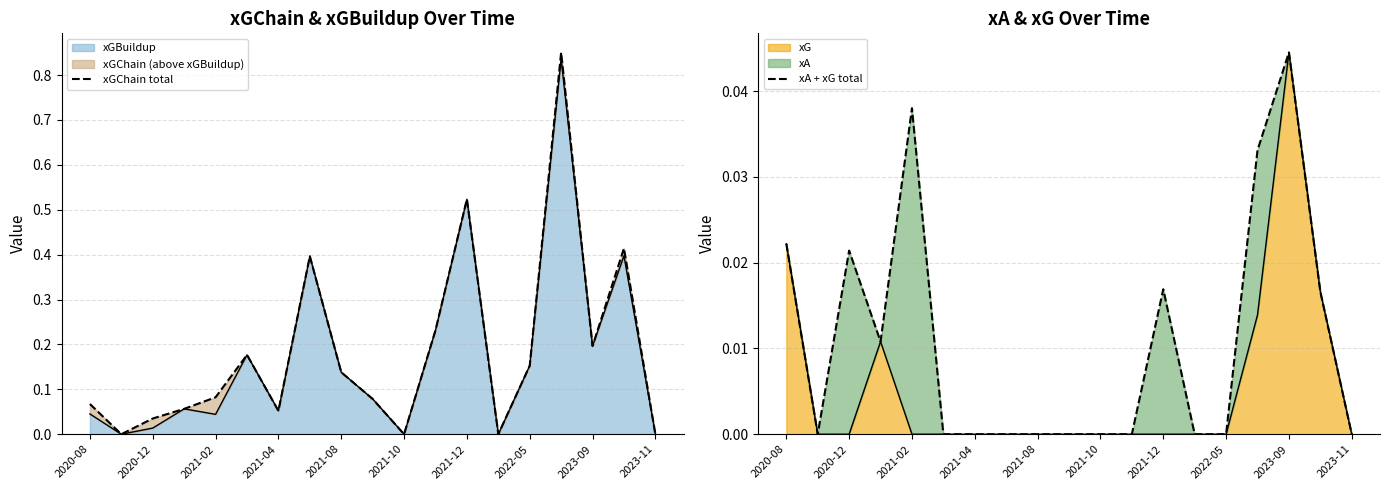

True or false: xGBuildup has a value of 0.3 at 2021-12.

False